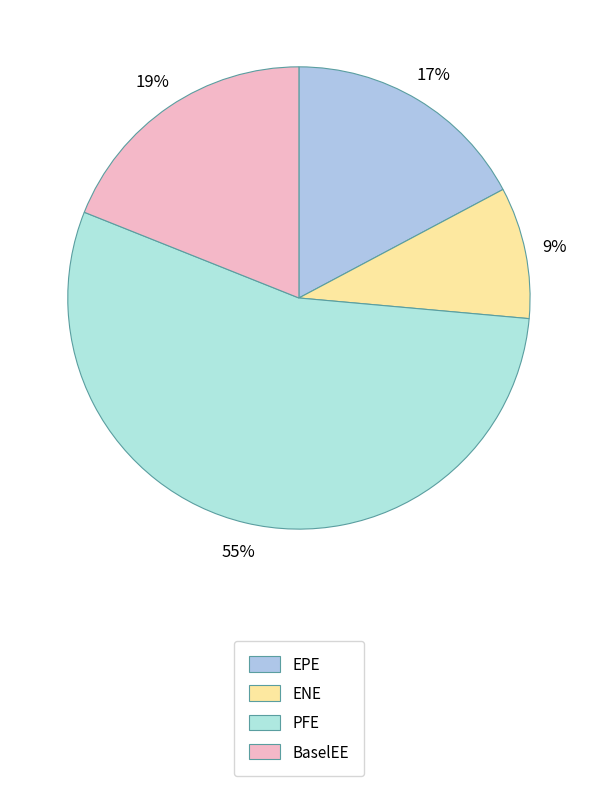

How many slices are in this pie chart?

4